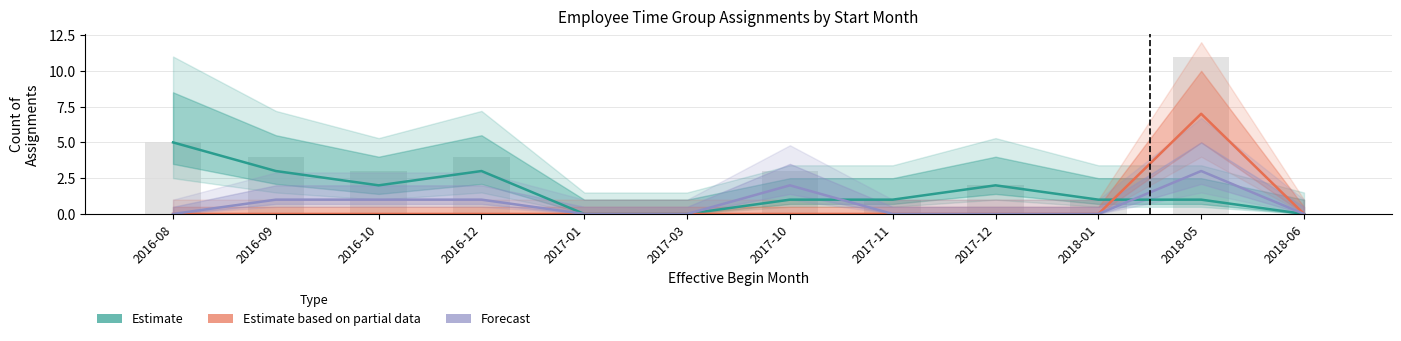

Reading right to left, list all the values displayed in this chart.

Estimate: 2018-06=0	2018-05=1	2018-01=1	2017-12=2	2017-11=1	2017-10=1	2017-03=0	2017-01=0	2016-12=3	2016-10=2	2016-09=3	2016-08=5
Estimate based on partial data: 2018-06=0	2018-05=7	2018-01=0	2017-12=0	2017-11=0	2017-10=0	2017-03=0	2017-01=0	2016-12=0	2016-10=0	2016-09=0	2016-08=0
Forecast: 2018-06=0	2018-05=3	2018-01=0	2017-12=0	2017-11=0	2017-10=2	2017-03=0	2017-01=0	2016-12=1	2016-10=1	2016-09=1	2016-08=0